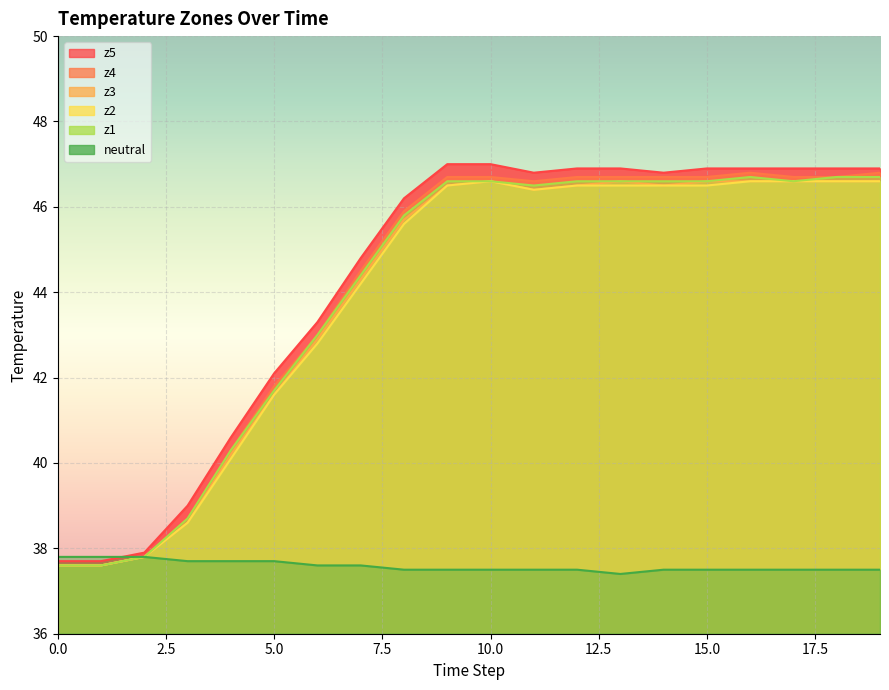

What is the sum of all z2 values?

877.8